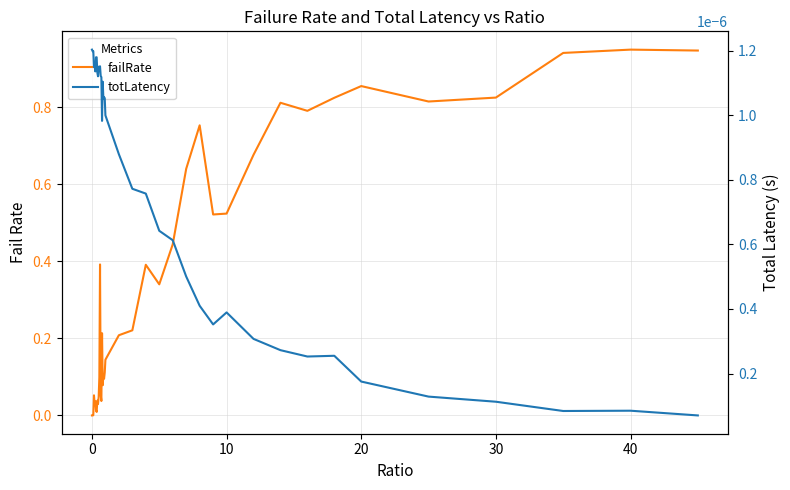

True or false: totLatency and failRate intersect in this chart.

True